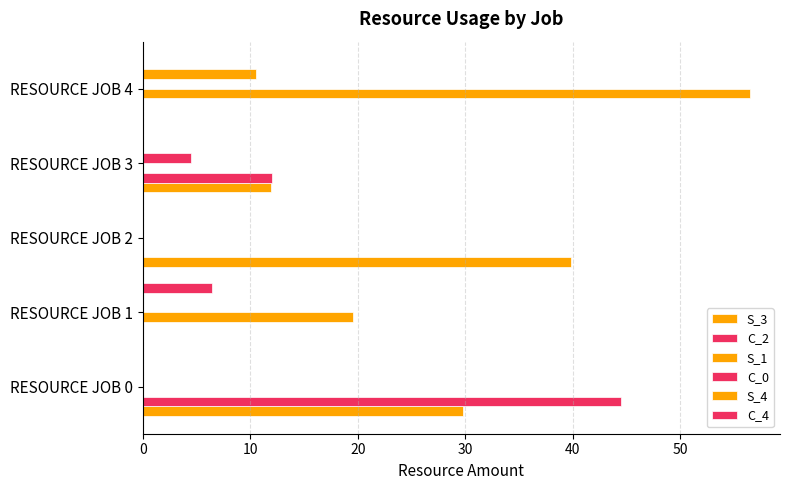

How many categories are shown in the chart?

5